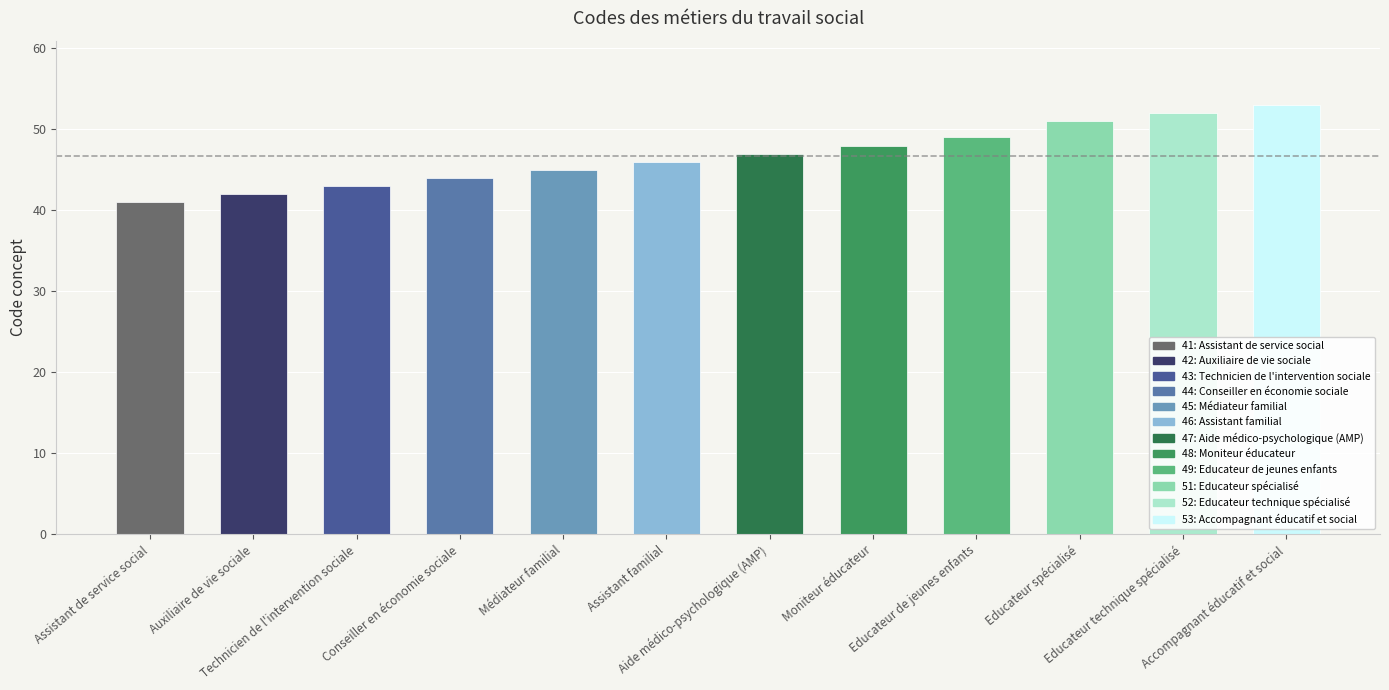

What is the maximum value shown in the chart?

53